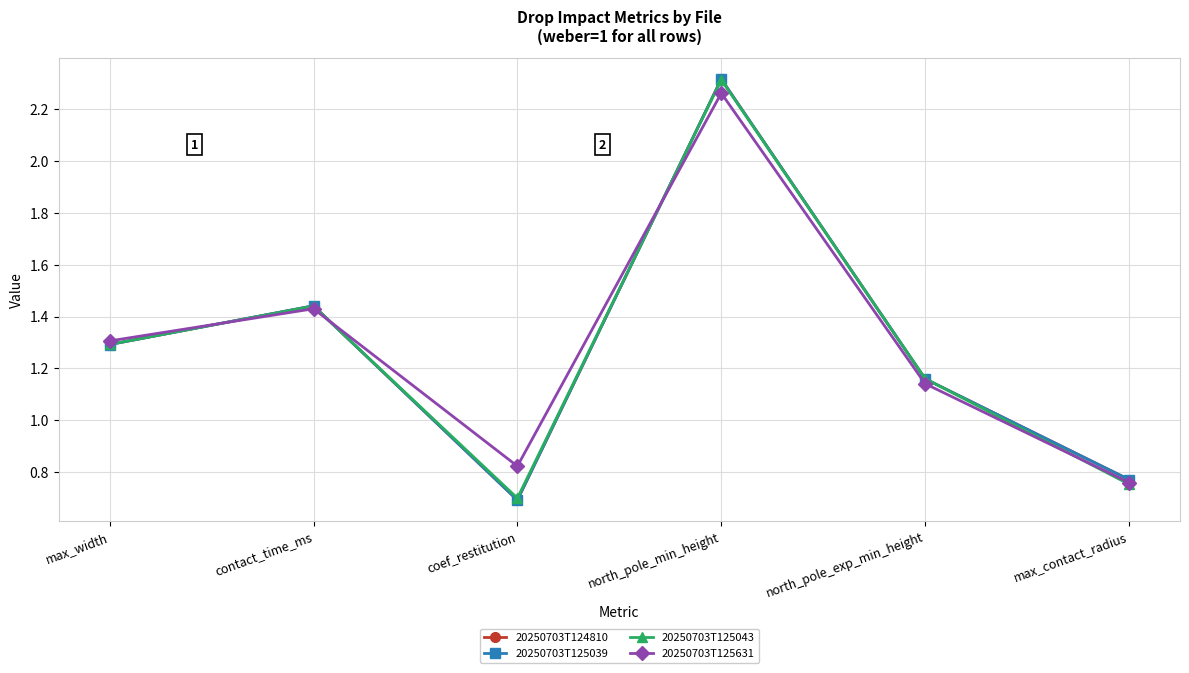

The 20250703T125631 series shows 0.8 at max_contact_radius. True or false?

True